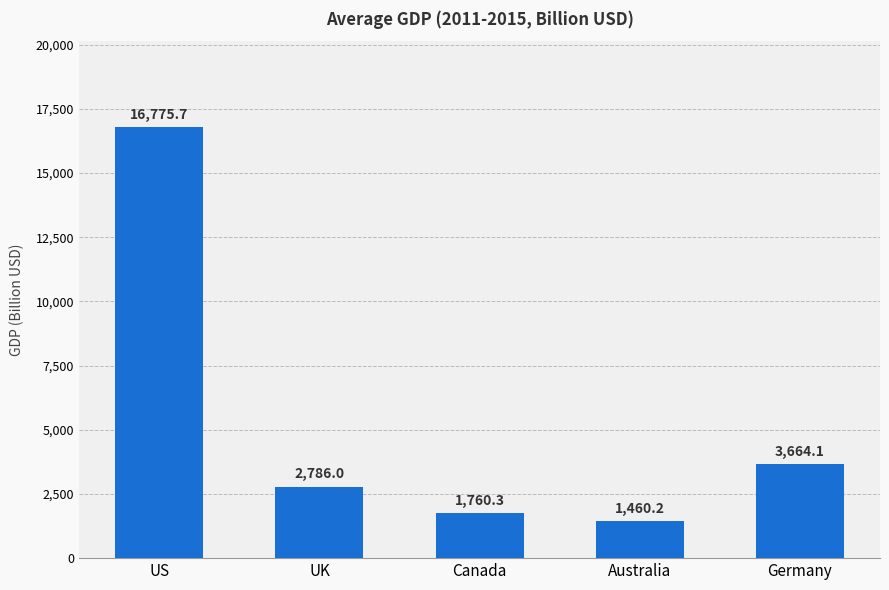

Which has a higher value, Germany or Canada?

Germany